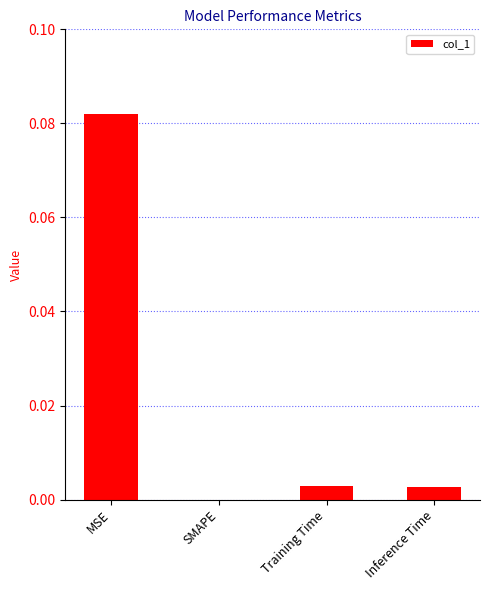

Which category has the highest value across all series?

MSE